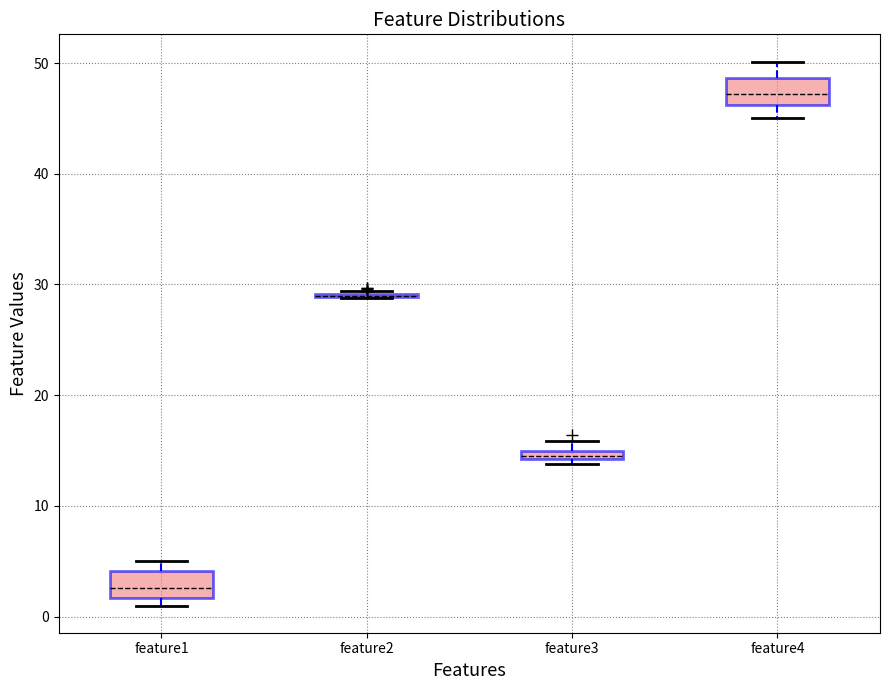

Where is the lower edge of the box for feature3 on the y-axis? The values are not printed on the chart, so give them approximately, as read against the axis.

14